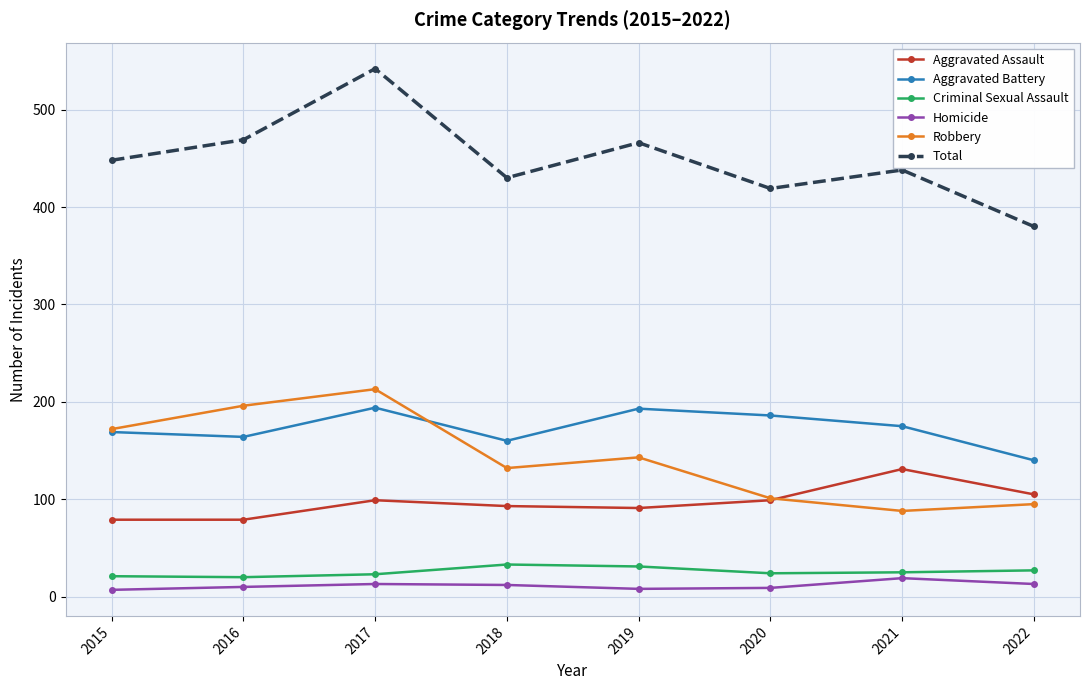

True or false: Criminal Sexual Assault has more than 0 points higher than both neighbors.

True